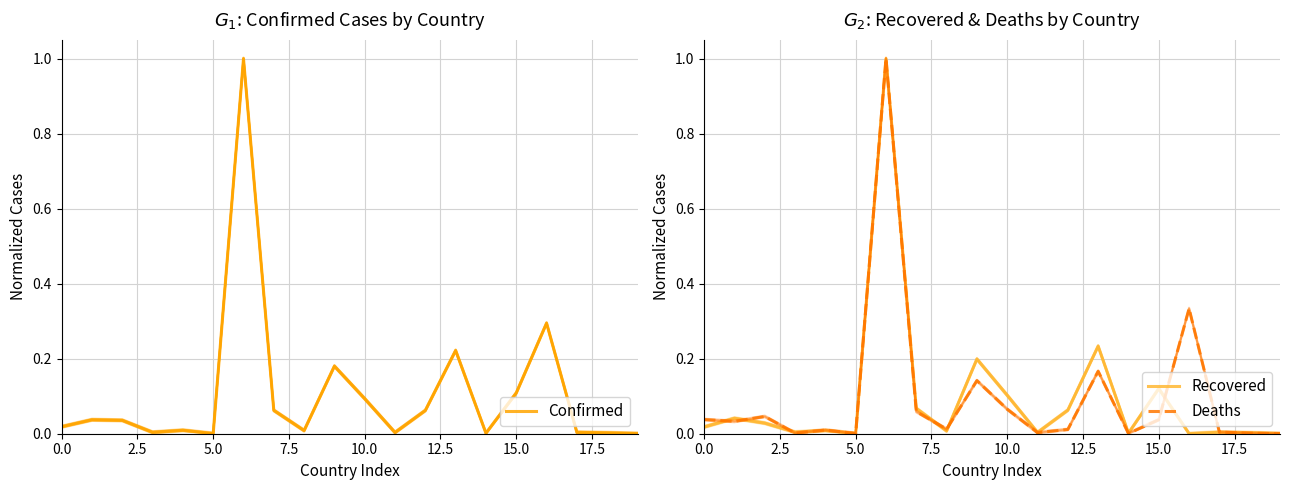

The Recovered series shows 0.2 at 9. True or false?

True